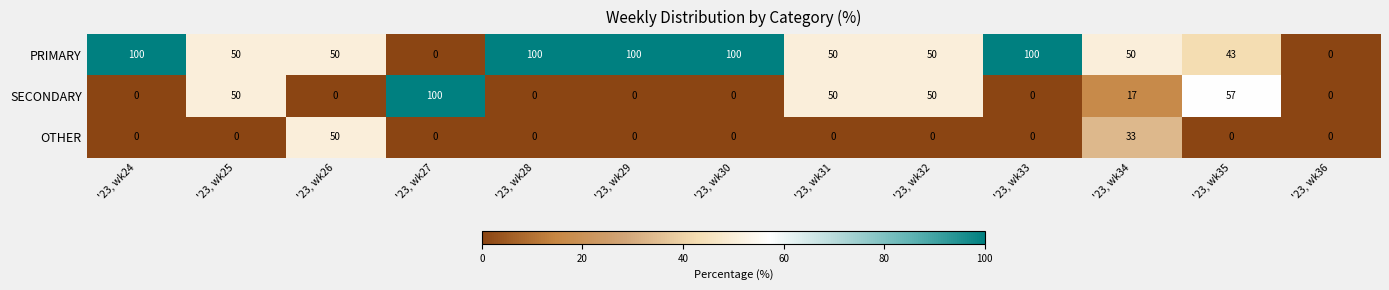

What is the difference between the highest and lowest values at '23, wk27?

100